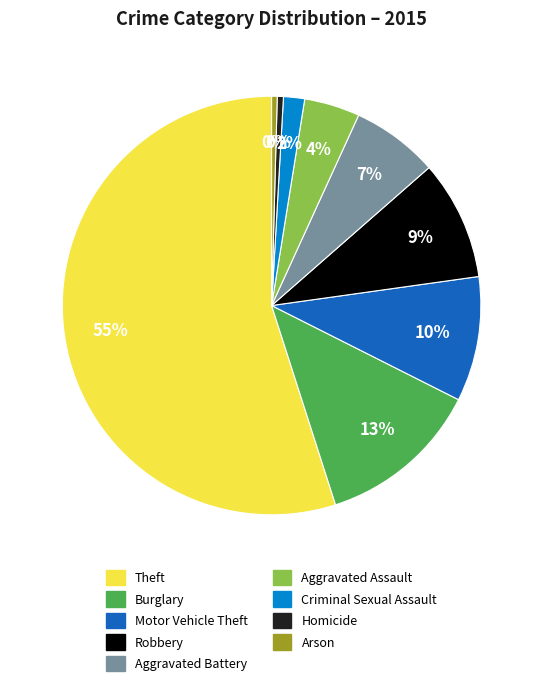

How many slices are in this pie chart?

9